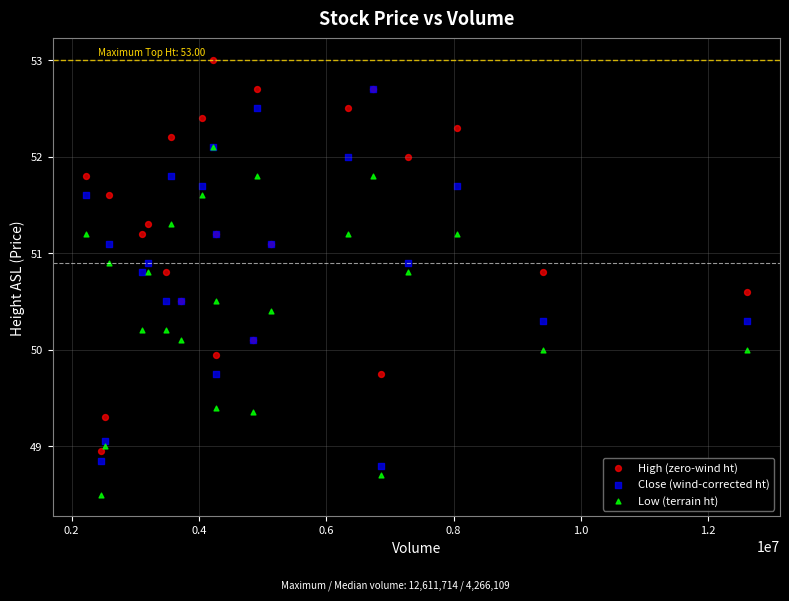

What are all the series names shown in the legend?

High (zero-wind ht), Close (wind-corrected ht), Low (terrain ht)